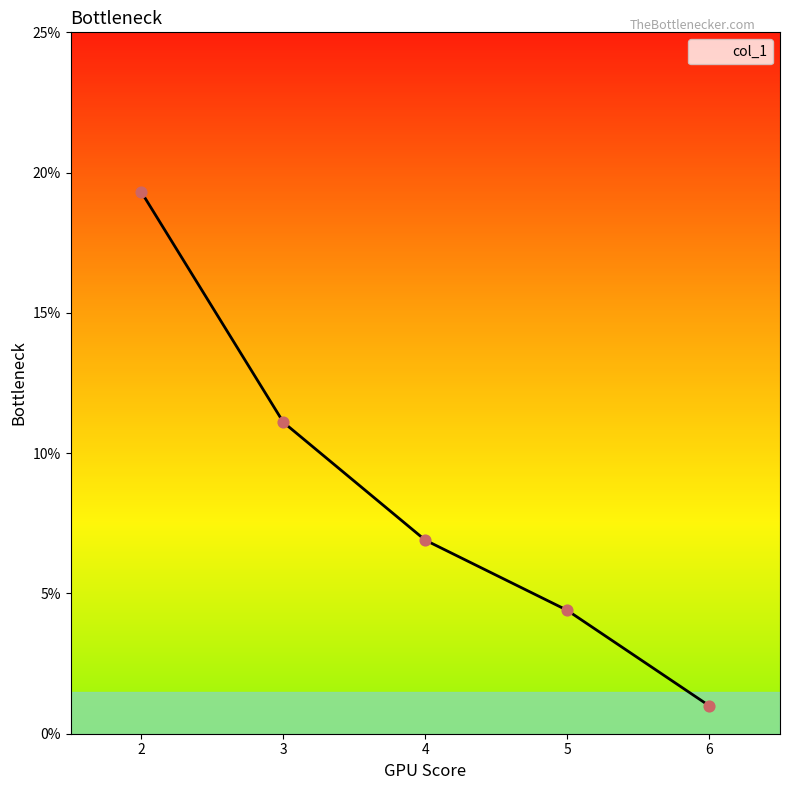

Between 2 and 5, which is larger?

2